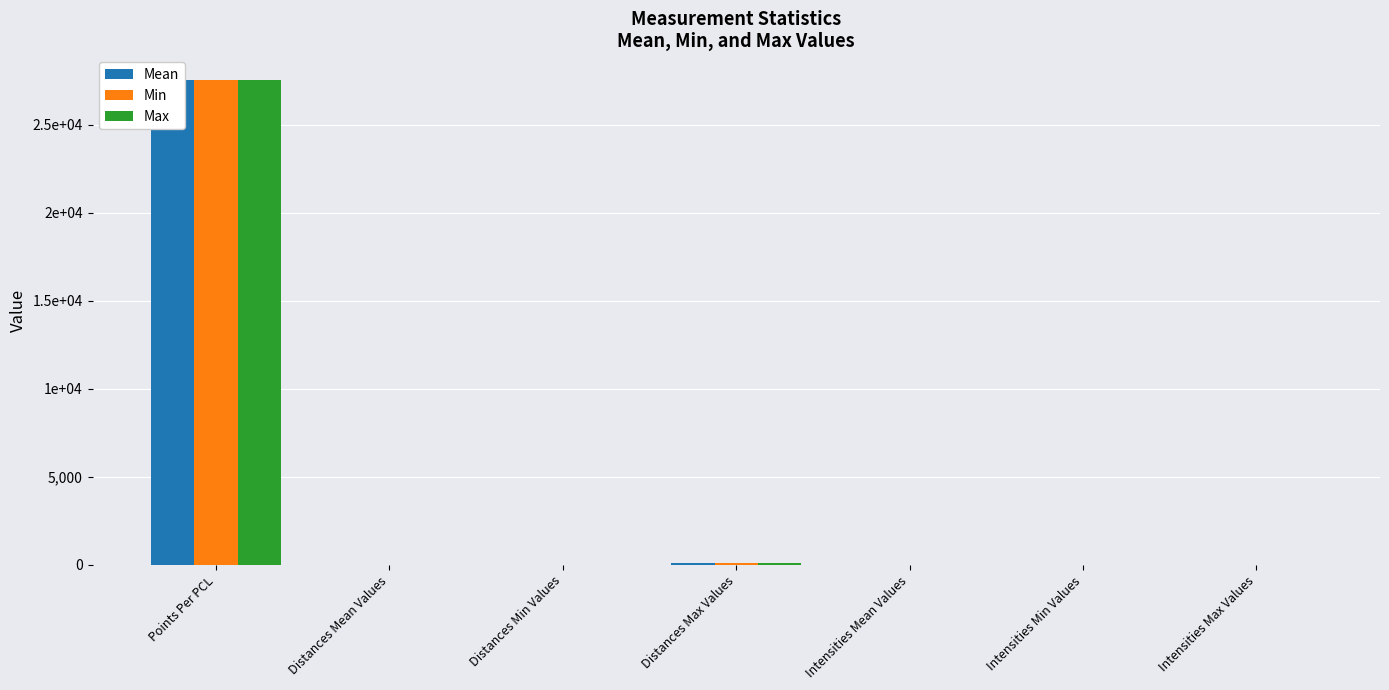

What is the label of the 2nd bar from the left?

Distances Mean Values